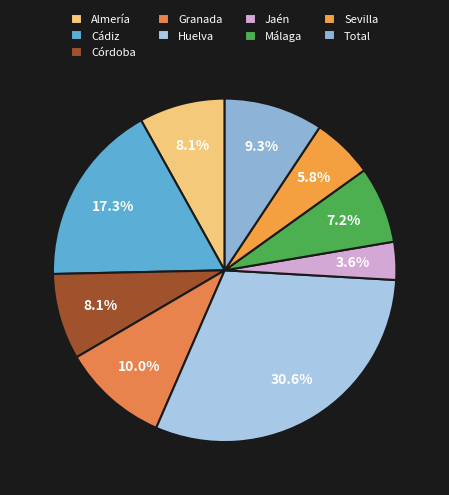

What is the largest slice in the pie chart?

Huelva